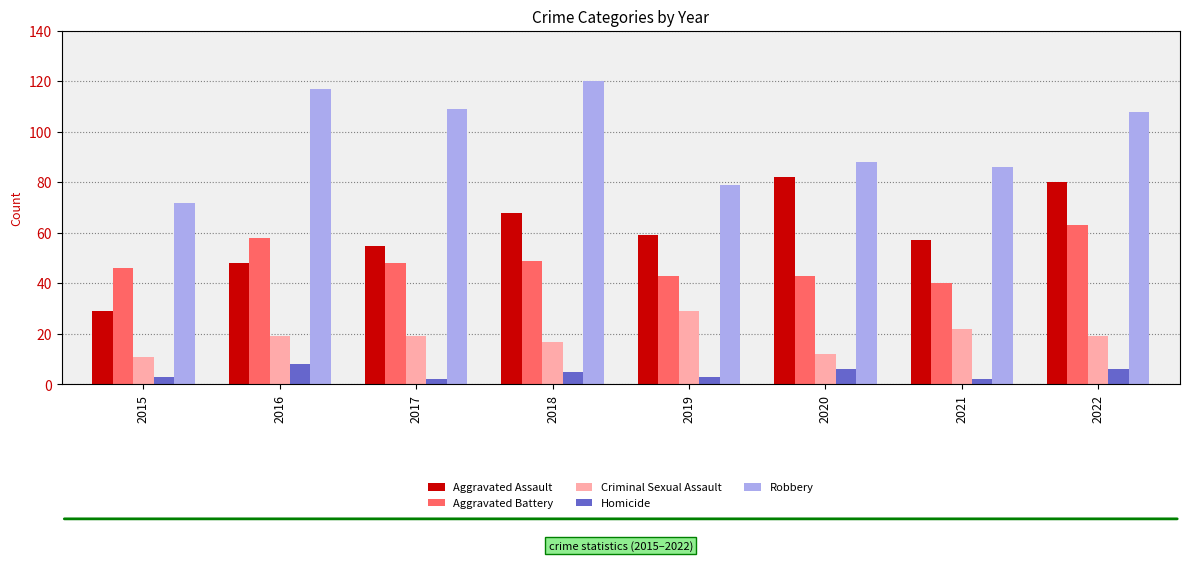

True or false: Robbery has a value of 108 at 2022.

True